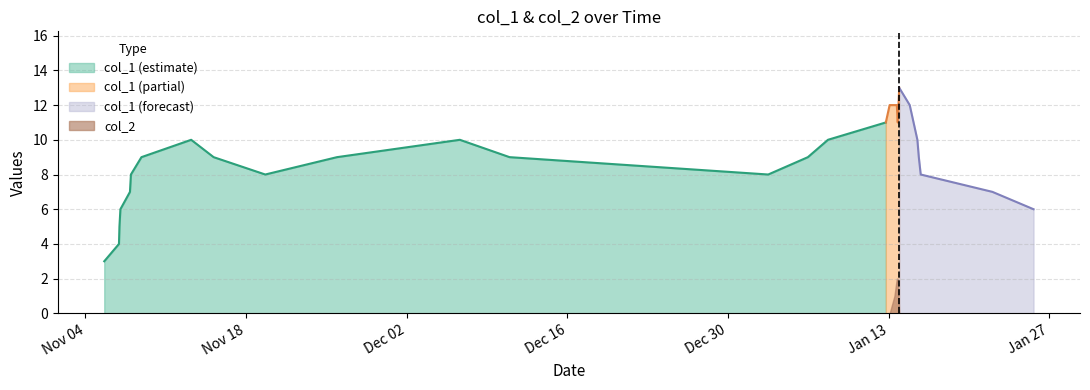

What is the value of the col_2 point at the 20th from the left?

2